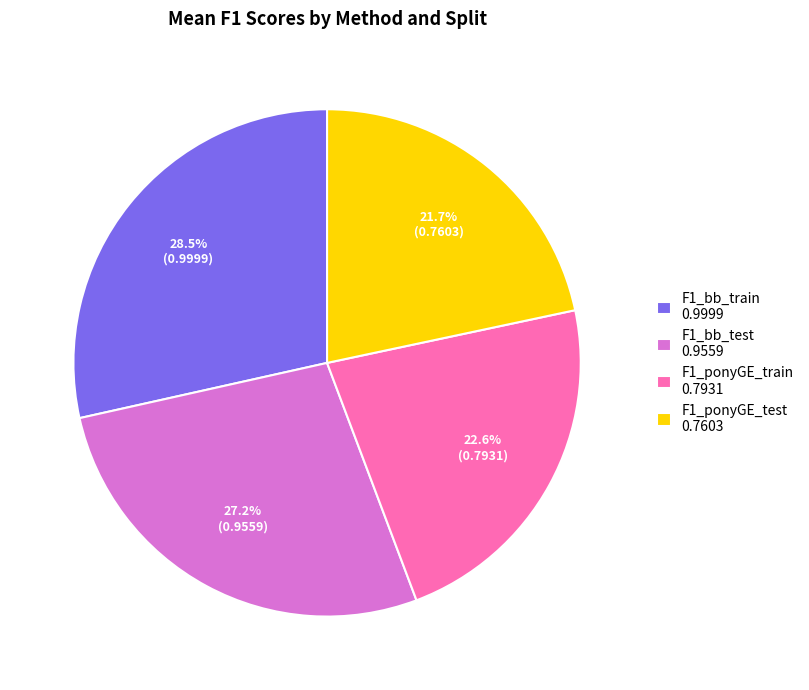

Do F1_ponyGE_test 0.7603 and F1_bb_test 0.9559 together represent more than half of the pie?

No